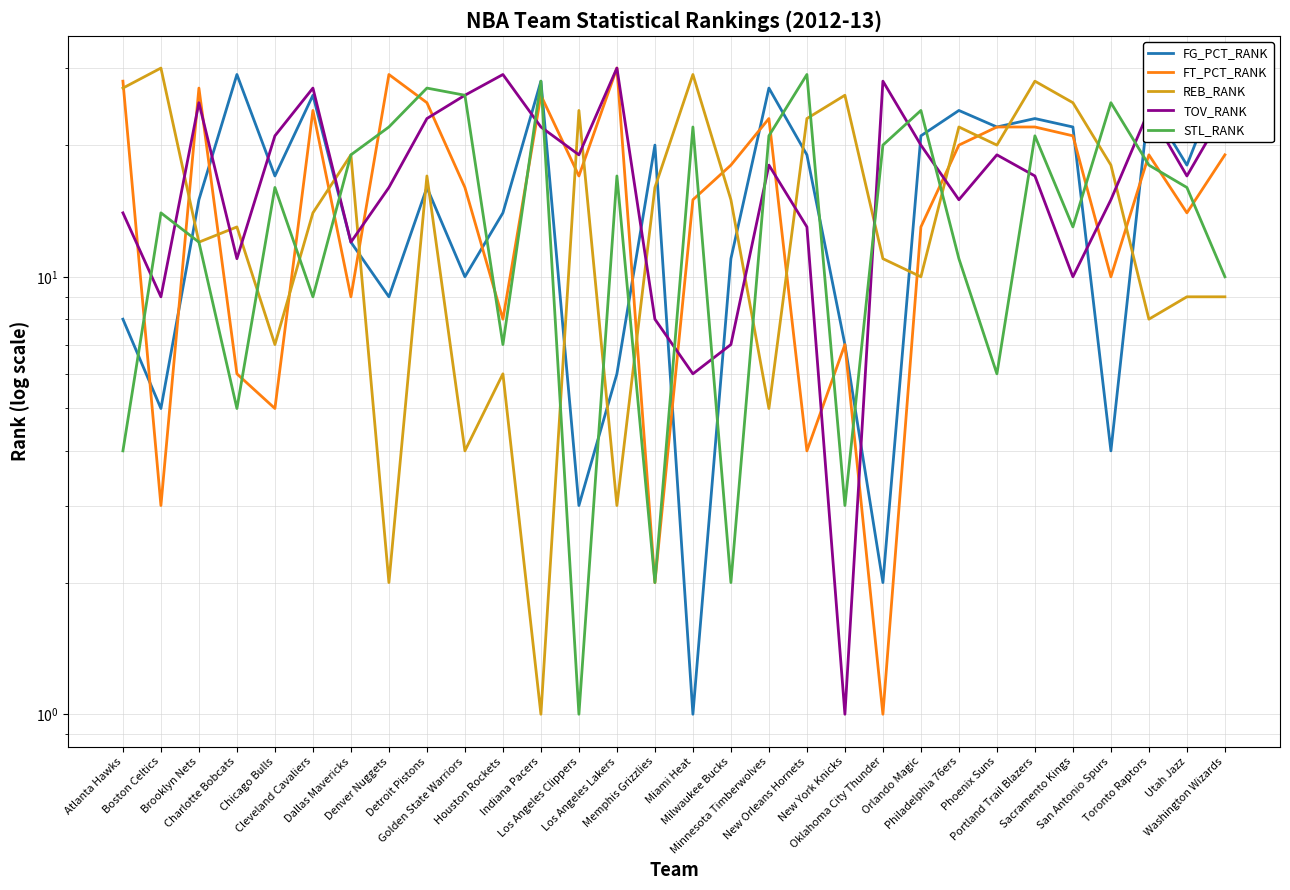

Which series ends up on top after the final intersection of STL_RANK and FG_PCT_RANK?

FG_PCT_RANK